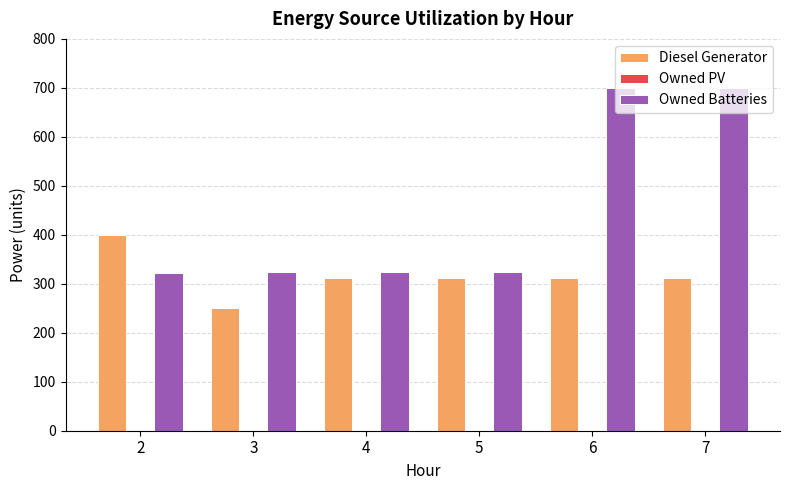

The value of Diesel Generator at 7 is 311. True or false?

True